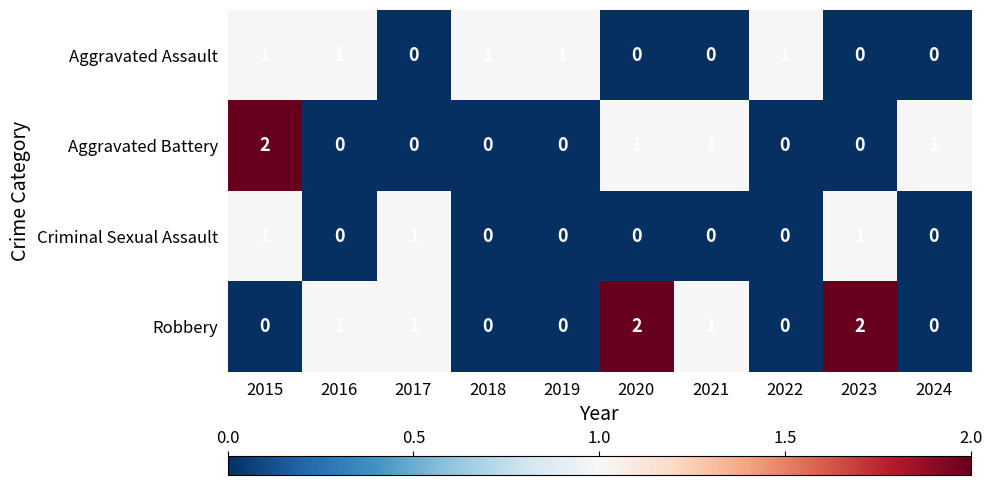

How many distinct data groups are displayed?

4